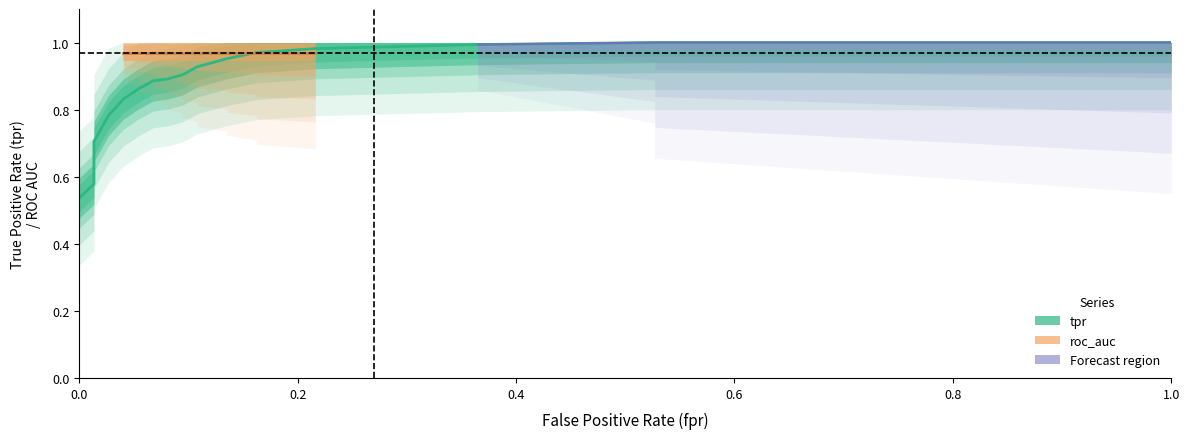

Reading right to left, what are all the values shown in this chart?

fpr: 32=1.0	31=0.5	30=0.5	29=0.4	28=0.4	27=0.2	26=0.2	25=0.2	24=0.2	23=0.1	22=0.1	21=0.1	20=0.1	19=0.1	18=0.1	17=0.1	16=0.1	15=0.1	14=0.1	13=0.1	12=0.1	11=0.0	10=0.0	9=0.0	8=0.0	7=0.0	6=0.0	5=0.0	4=0.0	3=0.0	roc_auc=0.0	tpr=0.0	fpr=0.0
tpr: 32=1.0	31=1.0	30=1.0	29=1.0	28=1.0	27=1.0	26=1.0	25=1.0	24=1.0	23=1.0	22=1.0	21=0.9	20=0.9	19=0.9	18=0.9	17=0.9	16=0.9	15=0.9	14=0.9	13=0.9	12=0.9	11=0.8	10=0.8	9=0.8	8=0.8	7=0.7	6=0.7	5=0.7	4=0.7	3=0.6	roc_auc=0.6	tpr=0.6	fpr=0.5
roc_auc: 32=1.0	31=1.0	30=1.0	29=1.0	28=1.0	27=1.0	26=1.0	25=1.0	24=1.0	23=1.0	22=1.0	21=1.0	20=1.0	19=1.0	18=1.0	17=1.0	16=1.0	15=1.0	14=1.0	13=1.0	12=1.0	11=1.0	10=1.0	9=1.0	8=1.0	7=1.0	6=1.0	5=1.0	4=1.0	3=1.0	roc_auc=1.0	tpr=1.0	fpr=1.0